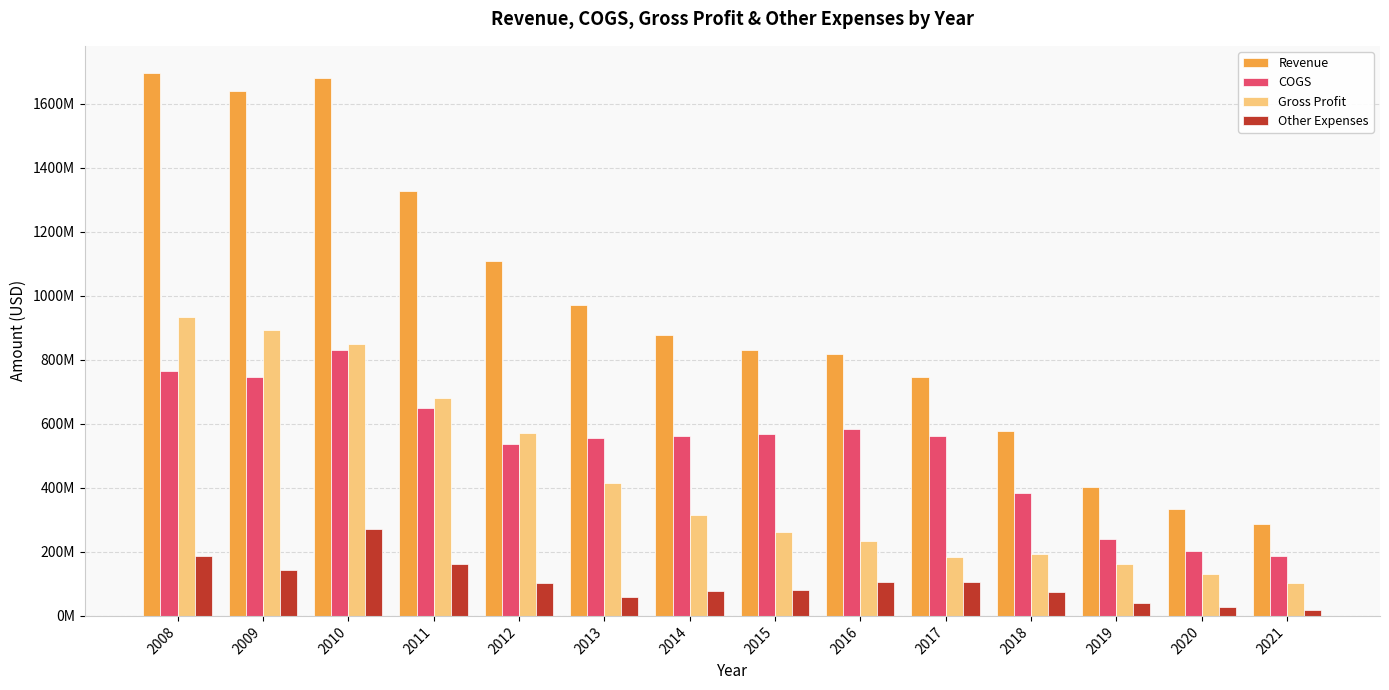

Reading right to left, list all the values displayed in this chart.

Revenue: 2021=287646000	2020=333538000	2019=403213000	2018=577195000	2017=745852000	2016=817979000	2015=829771000	2014=877528000	2013=971761000	2012=1107715000	2011=1328866000	2010=1679860000	2009=1639884000	2008=1696713000
COGS: 2021=185646000	2020=204096000	2019=241868000	2018=384630000	2017=561867000	2016=582788000	2015=569084000	2014=561552000	2013=555649000	2012=537115000	2011=649159000	2010=829545000	2009=746446000	2008=764007000
Gross Profit: 2021=102000000	2020=129442000	2019=161345000	2018=192565000	2017=183985000	2016=235191000	2015=260687000	2014=315976000	2013=416112000	2012=570600000	2011=679707000	2010=850315000	2009=893438000	2008=932706000
Other Expenses: 2021=19635000	2020=27664000	2019=39109000	2018=76094000	2017=105501000	2016=107254000	2015=80837000	2014=78076000	2013=60164000	2012=104293000	2011=160906000	2010=270117000	2009=142414000	2008=186065000